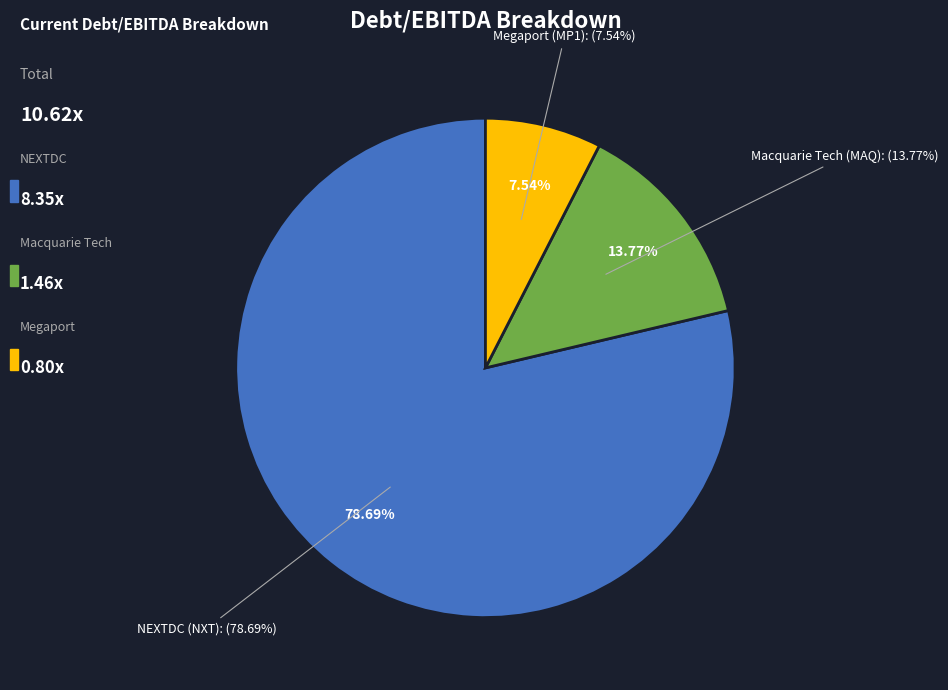

The Macquarie Technology Group Limited (ASX:MAQ) slice represents 7% of the pie. True or false?

False